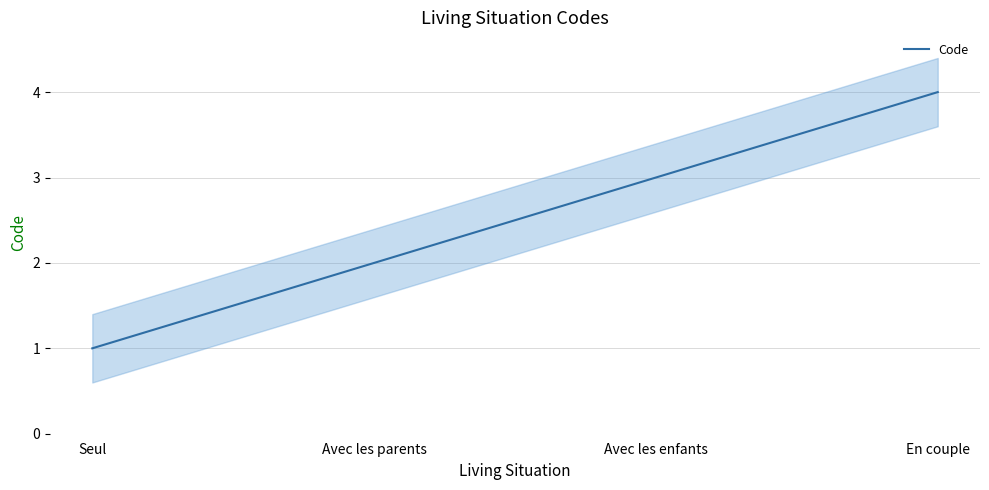

Reading left to right, extract all data points from this chart.

1	2	3	4